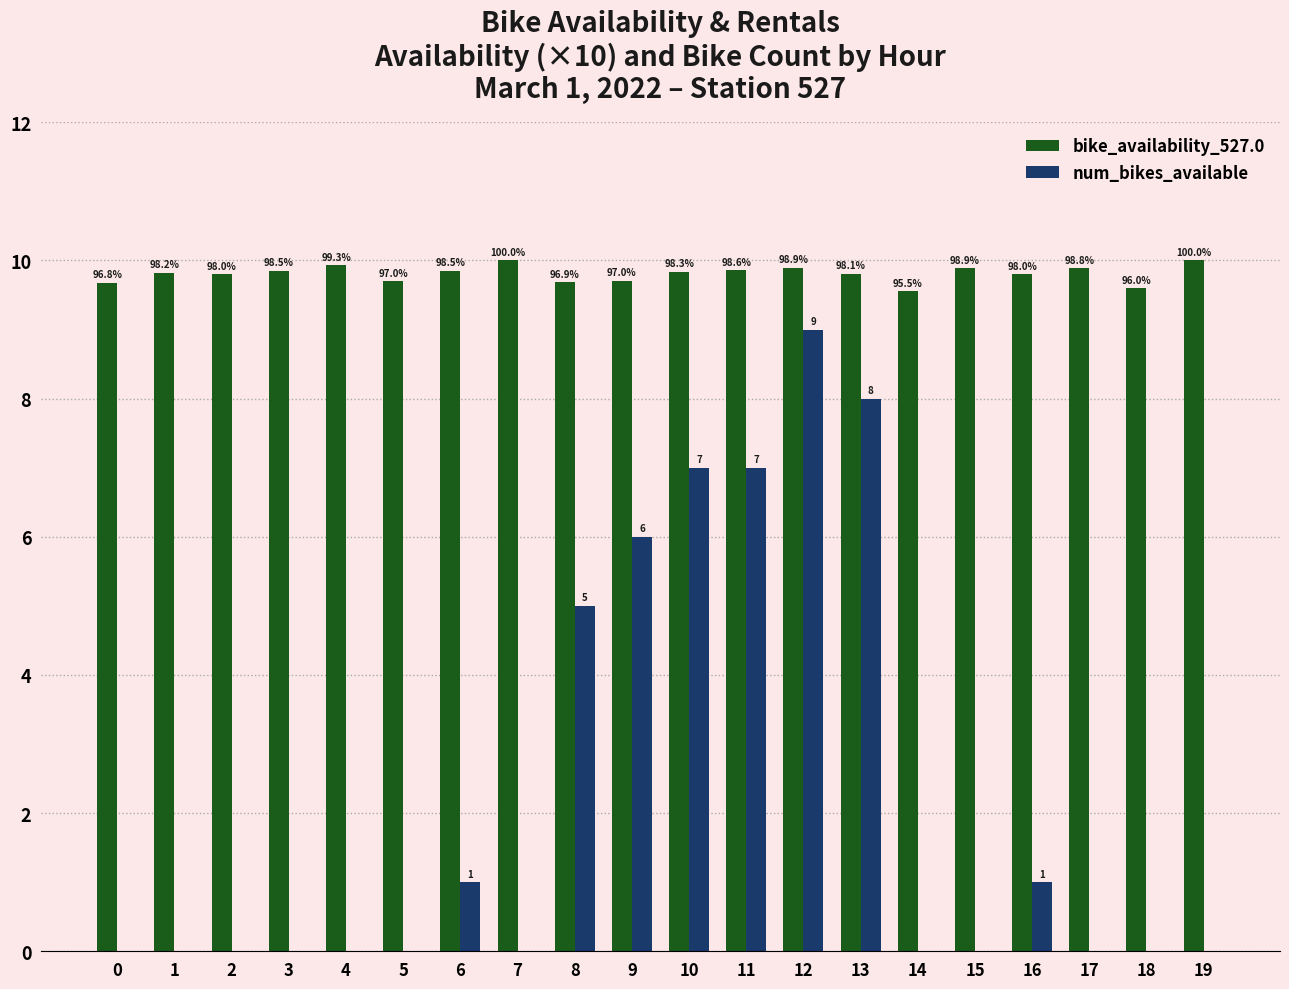

True or false: num_bikes_available has a value of 1.0 at 6.

True